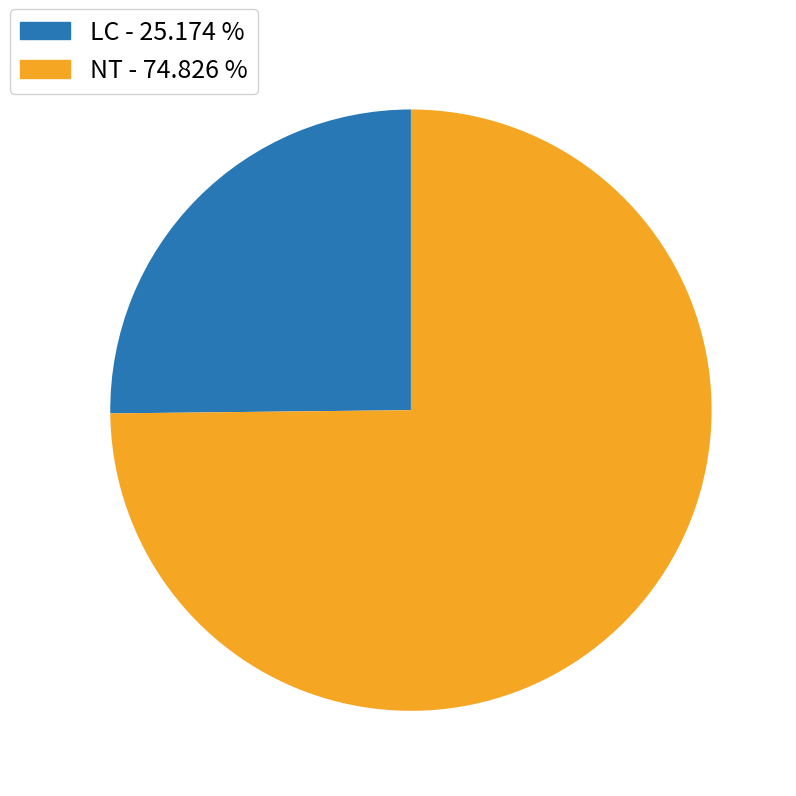

Is there a majority slice in this chart?

Yes